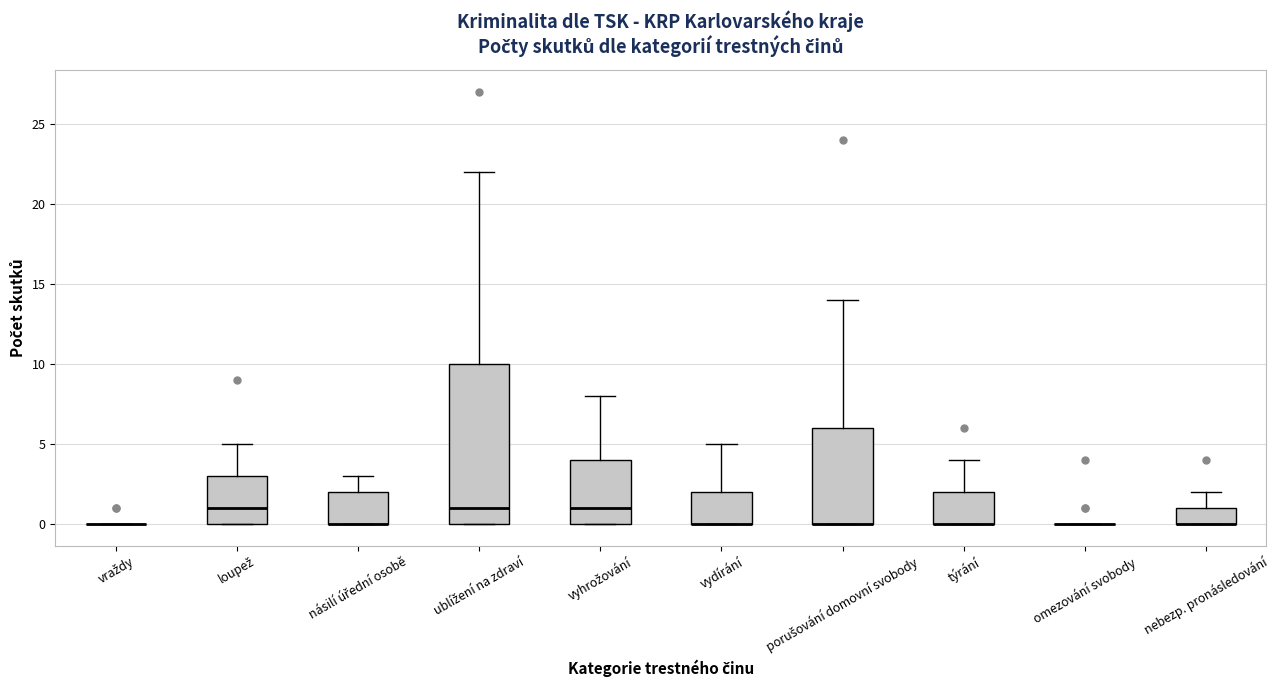

Reading left to right, read every box against the y-axis: the position of its median line, the range the box covers, and the ends of its whiskers. The values are not printed on the chart, so give them approximately, as read against the axis.

vraždy: box collapsed to a line at 0, whiskers 0 to 0
loupež: median 1, box 0 to 3, whiskers 0 to 5
násilí úřední osobě: median 0 (drawn on the box's lower edge), box 0 to 2, whiskers 0 to 3
ublížení na zdraví: median 1, box 0 to 10, whiskers 0 to 22
vyhrožování: median 1, box 0 to 4, whiskers 0 to 8
vydírání: median 0 (drawn on the box's lower edge), box 0 to 2, whiskers 0 to 5
porušování domovní svobody: median 0 (drawn on the box's lower edge), box 0 to 6, whiskers 0 to 14
týrání: median 0 (drawn on the box's lower edge), box 0 to 2, whiskers 0 to 4
omezování svobody: box collapsed to a line at 0, whiskers 0 to 0
nebezp. pronásledování: median 0 (drawn on the box's lower edge), box 0 to 1, whiskers 0 to 2